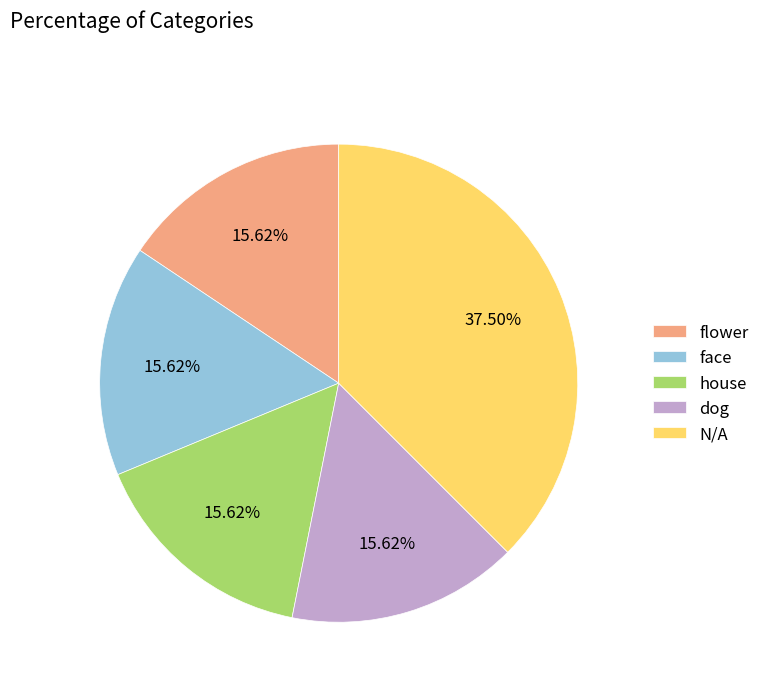

To the nearest percent, what is the difference between the largest and smallest slice percentages?

22%